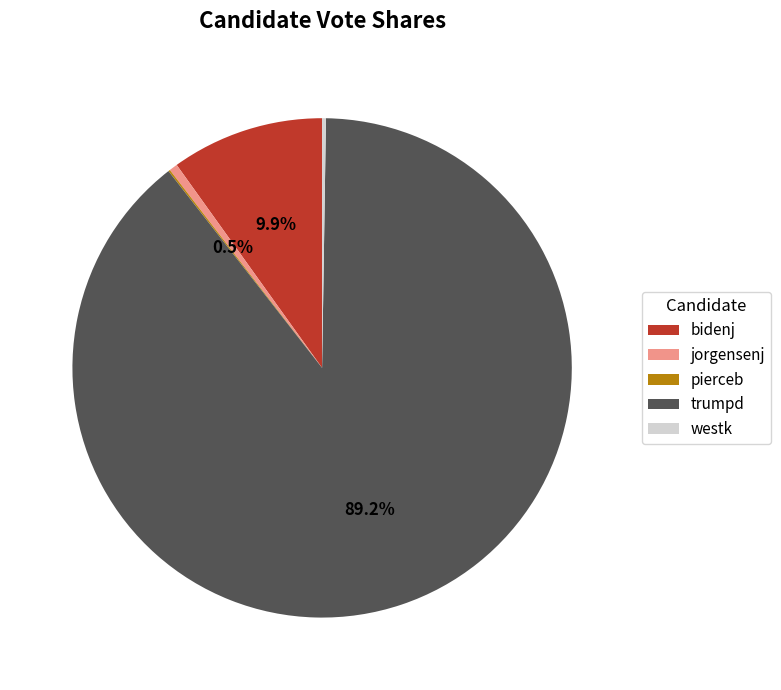

Between bidenj and trumpd, which is larger?

trumpd